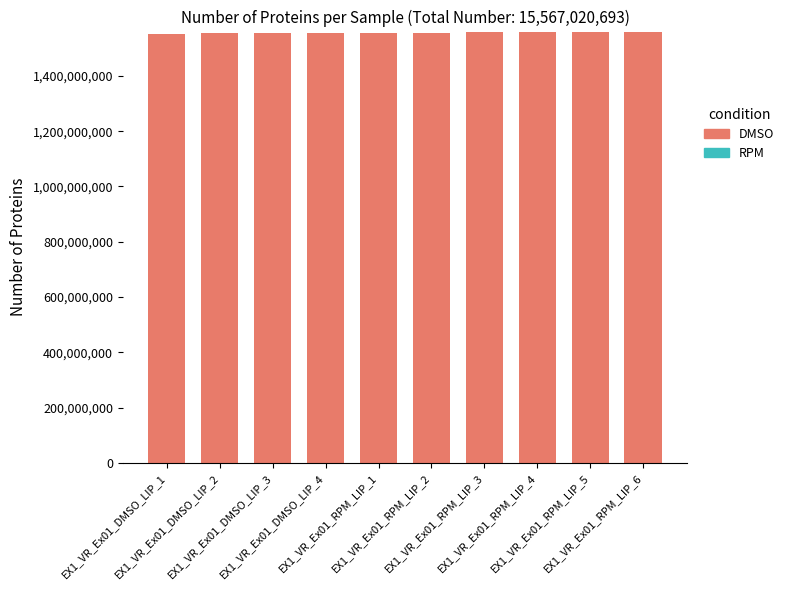

How many bars are there in total?

10